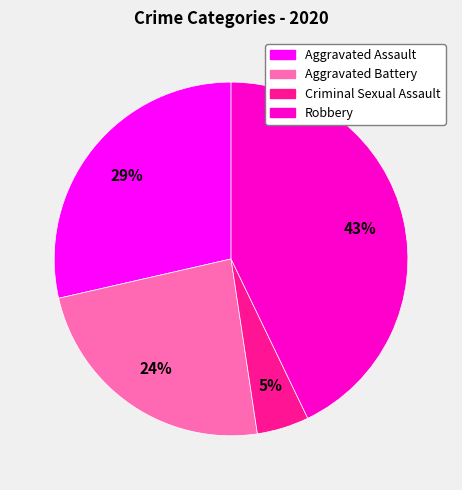

To the nearest percent, what is the difference between the largest and smallest slice percentages?

38%